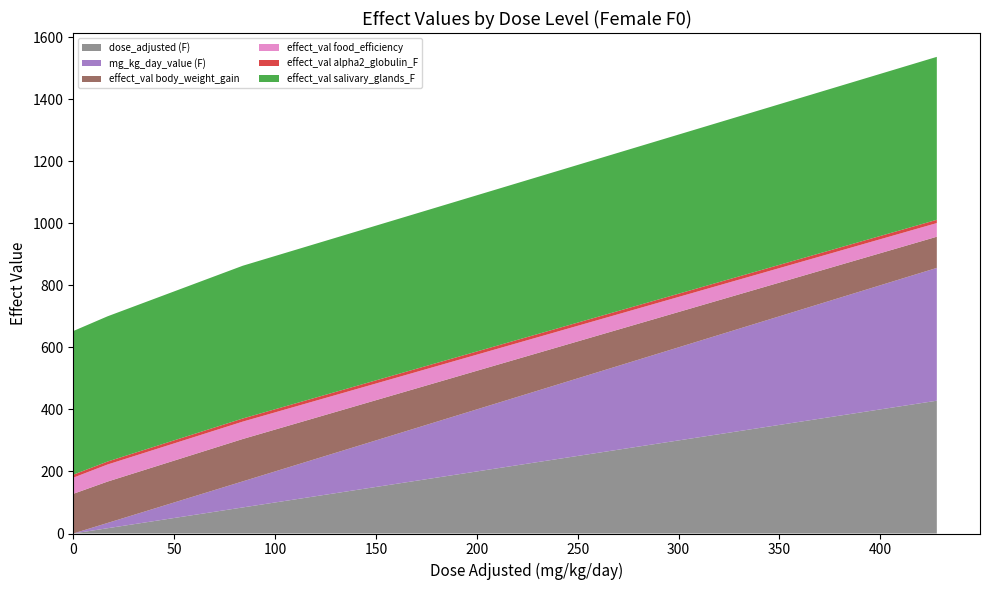

Reading left to right, transcribe all the data shown in this chart.

dose_adjusted (F): 0=0.0	17=17.0	84=84.0	428=428.0
mg_kg_day_value (F): 0=0.0	17=17.0	84=84.0	428=428.0
effect_val body_weight_gain: 0=127.9	17=133.4	84=136.6	428=100.5
effect_val food_efficiency: 0=52.0	17=55.0	84=56.0	428=44.0
effect_val alpha2_globulin_F: 0=9.6	17=9.6	84=10.0	428=10.6
effect_val salivary_glands_F: 0=463.0	17=468.1	84=492.3	428=525.1